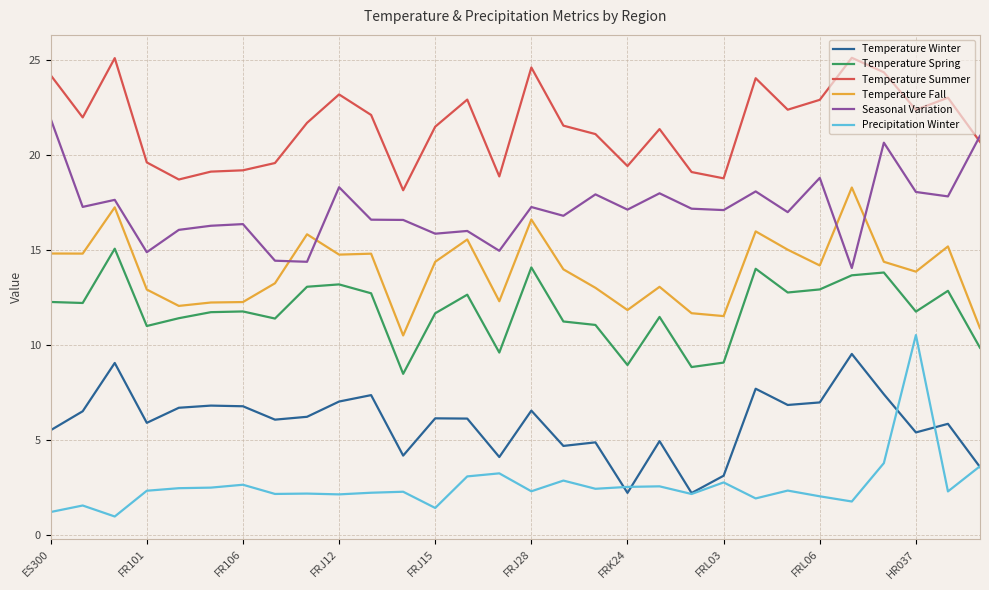

True or false: Temperature Spring and Temperature Fall cross at least once.

False